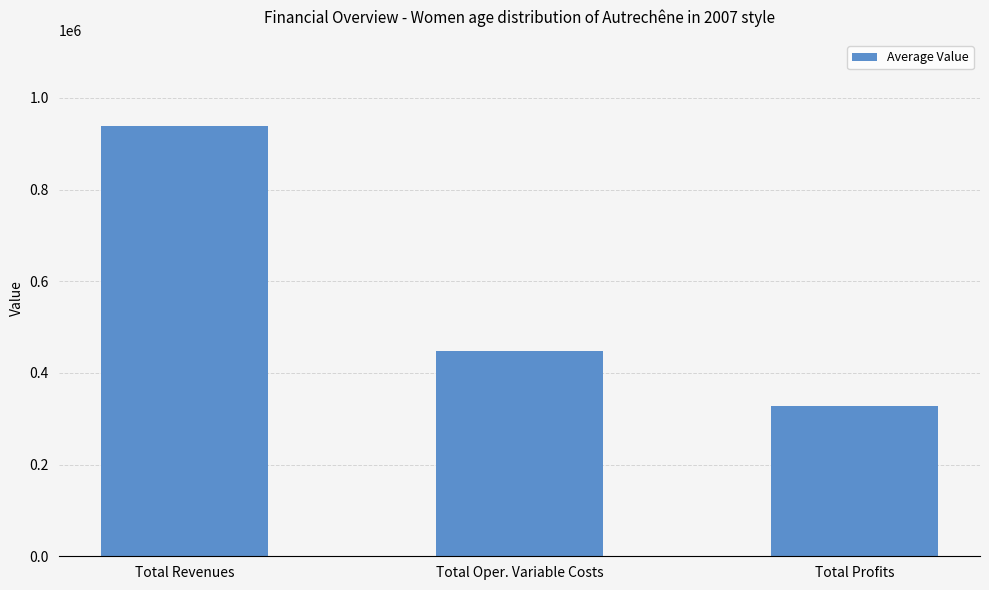

How many values are below 447214?

1